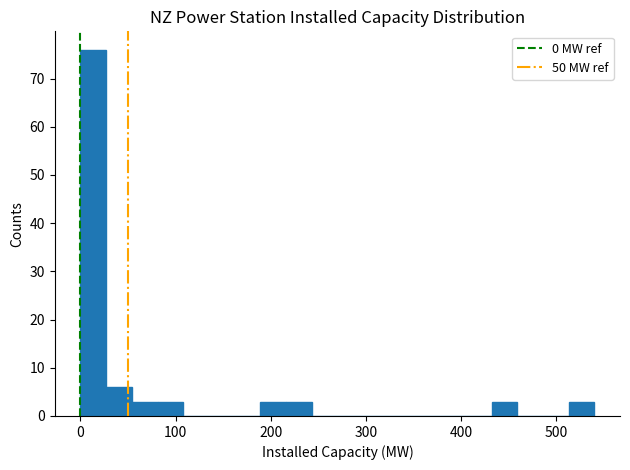

Read against the x-axis, roughly where is the centre of the tallest bar?

10